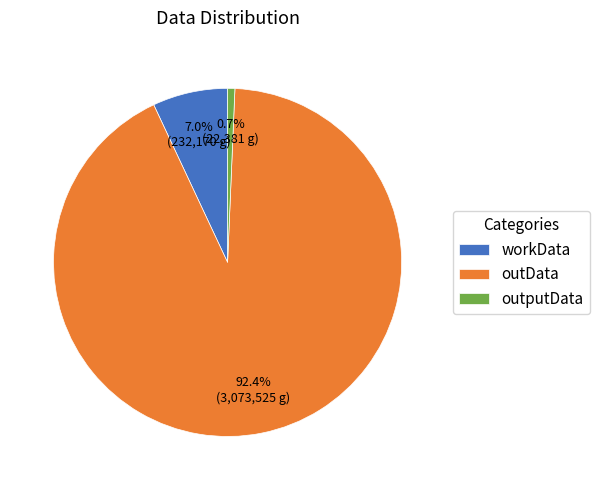

Which slice is the largest?

outData